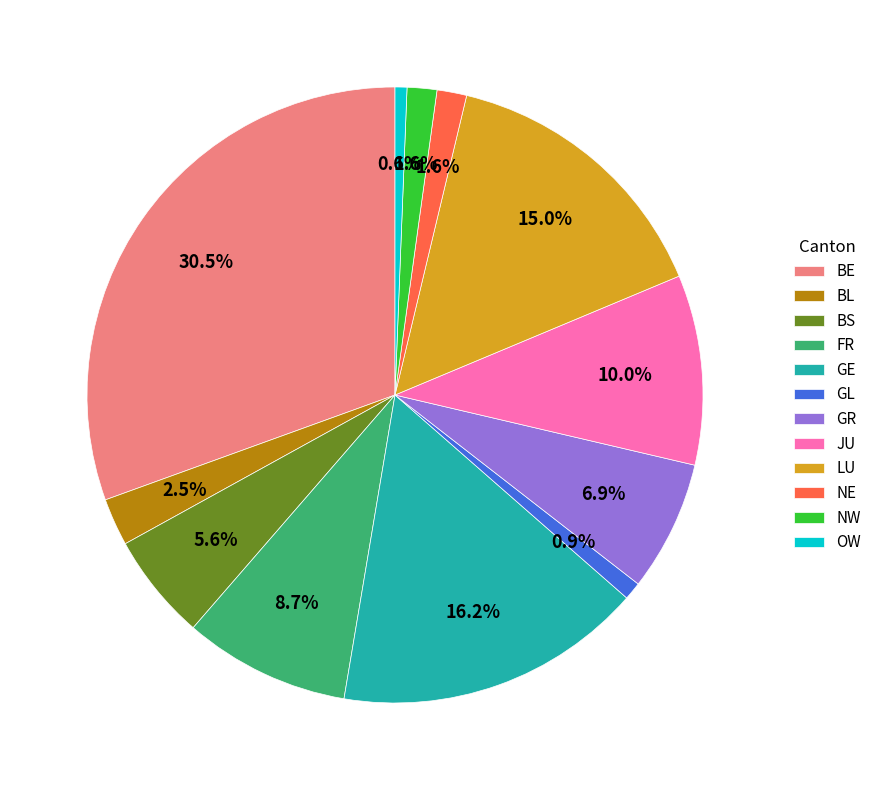

What is the ratio of the value at JU to the value at BE?

0.3